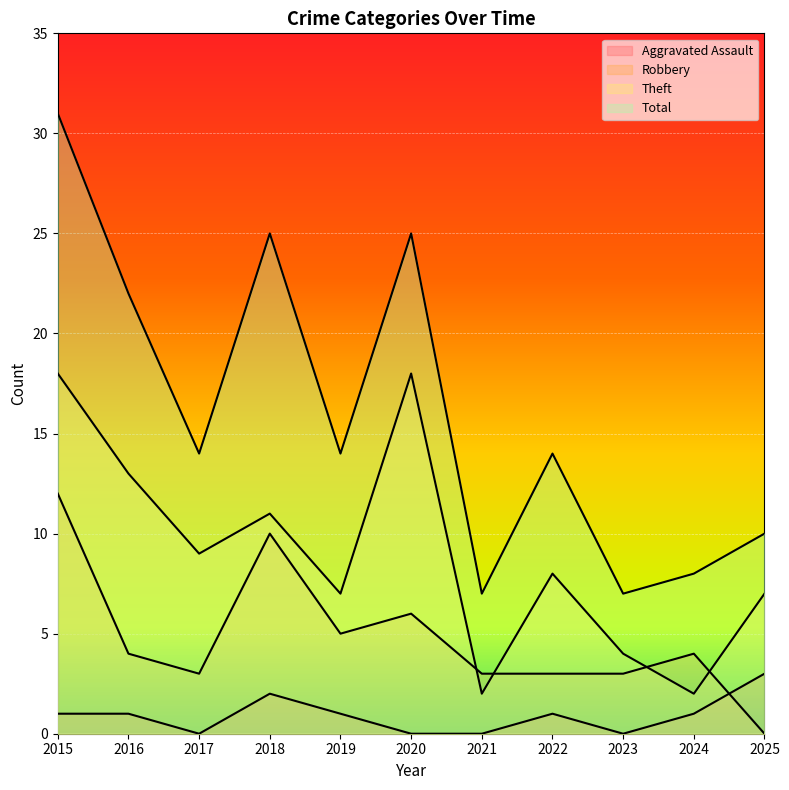

How many intersections are there between Robbery and Aggravated Assault?

1